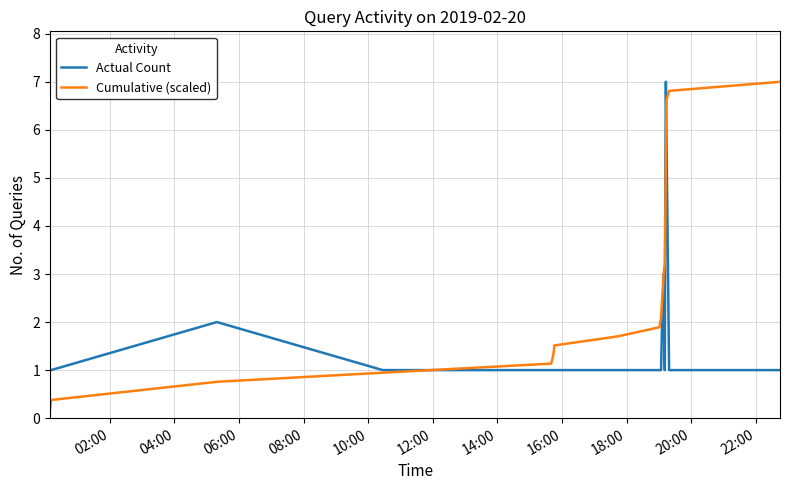

Which series has the largest range (max minus min)?

Cumulative (scaled)